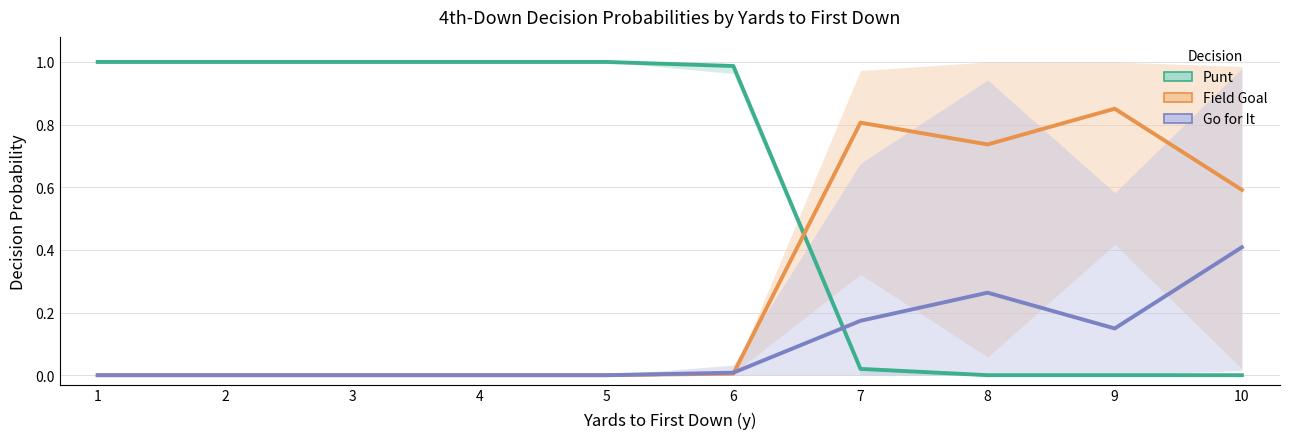

Reading left to right, list all the values displayed in this chart.

Punt: 1=1.0	2=1.0	3=1.0	4=1.0	5=1.0	6=1.0	7=0.0	8=0.0	9=0.0	10=0.0
Field Goal: 1=0.0	2=0.0	3=0.0	4=0.0	5=0.0	6=0.0	7=0.8	8=0.7	9=0.9	10=0.6
Go for It: 1=0.0	2=0.0	3=0.0	4=0.0	5=0.0	6=0.0	7=0.2	8=0.3	9=0.1	10=0.4